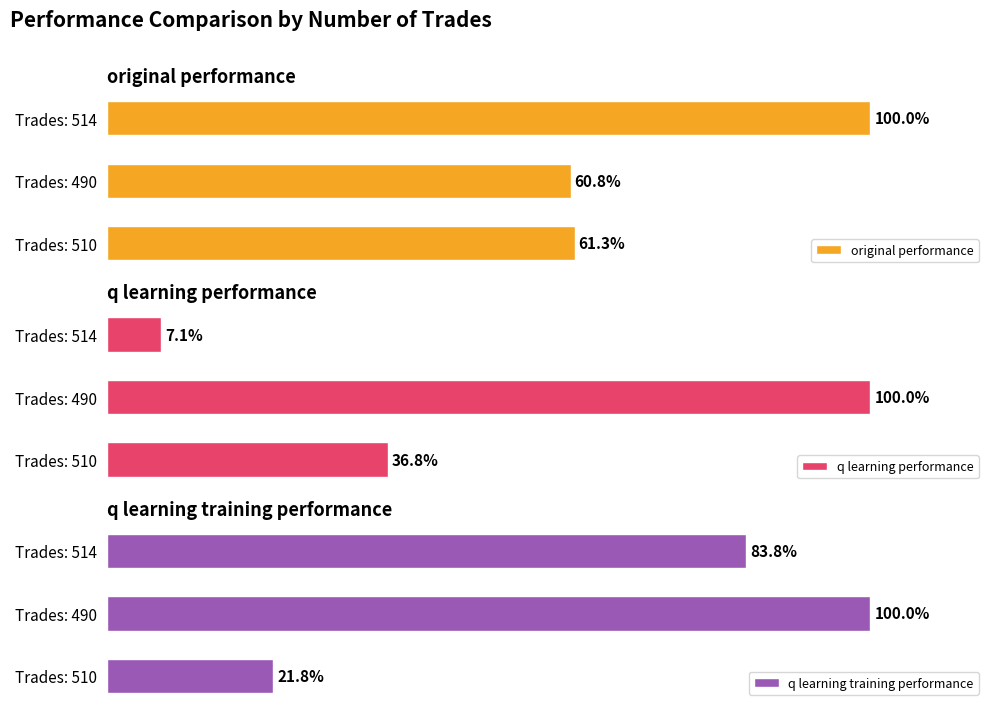

Does the chart contain any negative values?

No